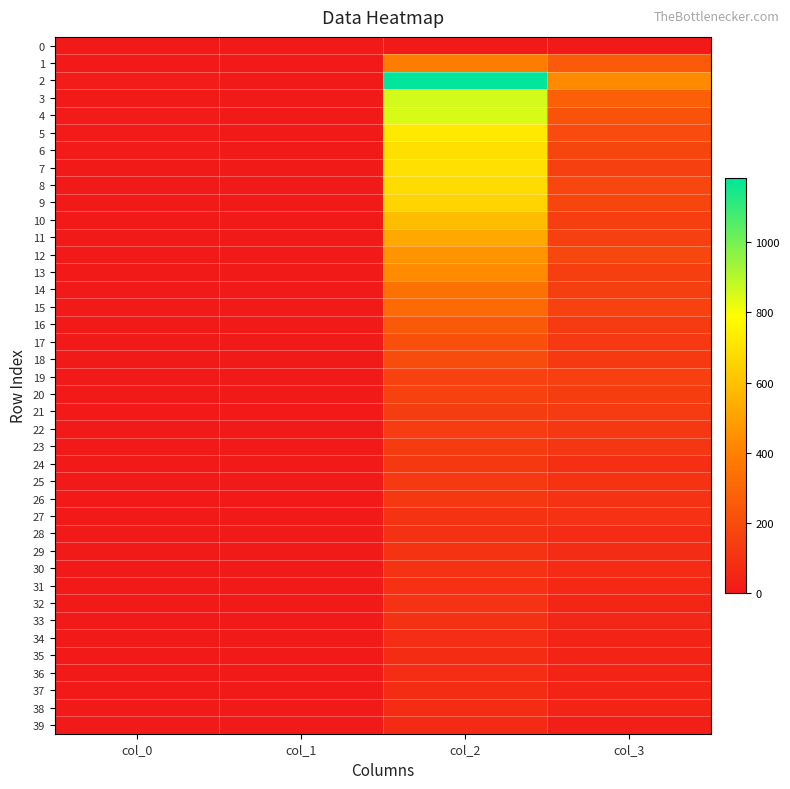

At col_0, list the series in order from largest to smallest.

2, 6, 4, 5, 3, 0, 8, 7, 11, 22, 1, 12, 13, 14, 18, 20, 23, 24, 25, 27, 36, 9, 10, 15, 16, 17, 19, 21, 26, 28, 29, 30, 31, 32, 33, 34, 35, 37, 38, 39